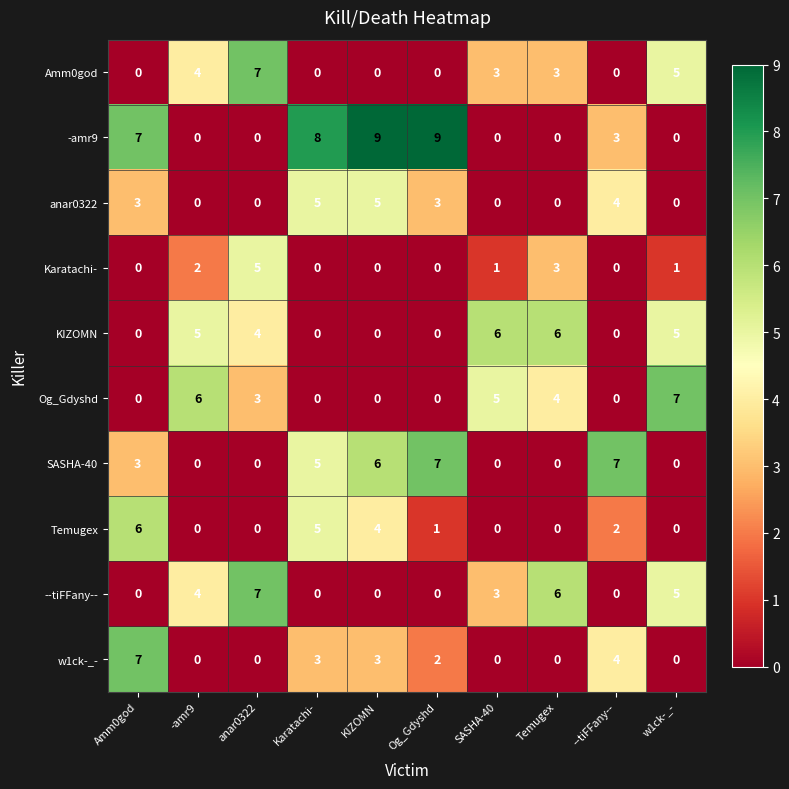

What is the difference between the SASHA-40 values at Karatachi- and SASHA-40?

5